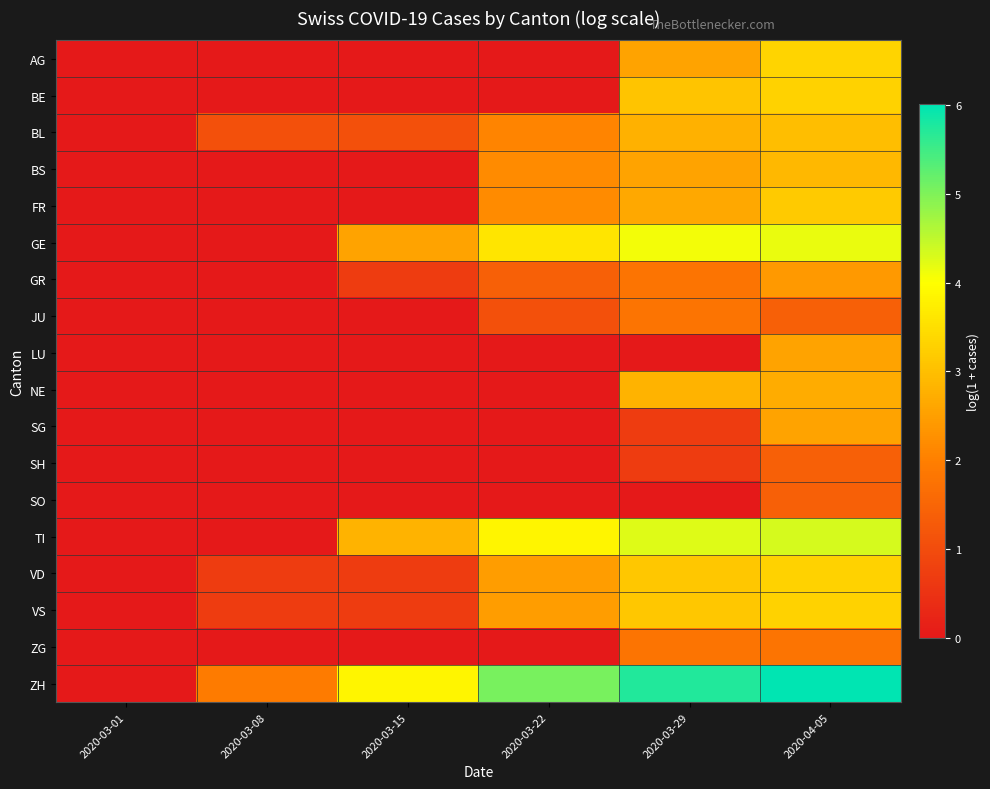

Reading left to right, list all the values displayed in this chart.

AG: 2020-03-01=0.0	2020-03-08=0.0	2020-03-15=0.0	2020-03-22=0.0	2020-03-29=2.6	2020-04-05=3.3
BE: 2020-03-01=0.0	2020-03-08=0.0	2020-03-15=0.0	2020-03-22=0.0	2020-03-29=3.1	2020-04-05=3.3
BL: 2020-03-01=0.0	2020-03-08=1.1	2020-03-15=1.1	2020-03-22=2.1	2020-03-29=2.8	2020-04-05=3.0
BS: 2020-03-01=0.0	2020-03-08=0.0	2020-03-15=0.0	2020-03-22=2.2	2020-03-29=2.6	2020-04-05=2.9
FR: 2020-03-01=0.0	2020-03-08=0.0	2020-03-15=0.0	2020-03-22=2.2	2020-03-29=2.6	2020-04-05=3.2
GE: 2020-03-01=0.0	2020-03-08=0.0	2020-03-15=2.6	2020-03-22=3.6	2020-03-29=4.1	2020-04-05=4.2
GR: 2020-03-01=0.0	2020-03-08=0.0	2020-03-15=0.7	2020-03-22=1.4	2020-03-29=1.8	2020-04-05=2.4
JU: 2020-03-01=0.0	2020-03-08=0.0	2020-03-15=0.0	2020-03-22=1.1	2020-03-29=1.8	2020-04-05=1.4
LU: 2020-03-01=0.0	2020-03-08=0.0	2020-03-15=0.0	2020-03-22=0.0	2020-03-29=0.0	2020-04-05=2.6
NE: 2020-03-01=0.0	2020-03-08=0.0	2020-03-15=0.0	2020-03-22=0.0	2020-03-29=2.8	2020-04-05=2.7
SG: 2020-03-01=0.0	2020-03-08=0.0	2020-03-15=0.0	2020-03-22=0.0	2020-03-29=0.7	2020-04-05=2.6
SH: 2020-03-01=0.0	2020-03-08=0.0	2020-03-15=0.0	2020-03-22=0.0	2020-03-29=0.7	2020-04-05=1.4
SO: 2020-03-01=0.0	2020-03-08=0.0	2020-03-15=0.0	2020-03-22=0.0	2020-03-29=0.0	2020-04-05=1.4
TI: 2020-03-01=0.0	2020-03-08=0.0	2020-03-15=2.8	2020-03-22=3.9	2020-03-29=4.2	2020-04-05=4.3
VD: 2020-03-01=0.0	2020-03-08=0.7	2020-03-15=0.7	2020-03-22=2.5	2020-03-29=3.1	2020-04-05=3.3
VS: 2020-03-01=0.0	2020-03-08=0.7	2020-03-15=0.7	2020-03-22=2.5	2020-03-29=3.1	2020-04-05=3.3
ZG: 2020-03-01=0.0	2020-03-08=0.0	2020-03-15=0.0	2020-03-22=0.0	2020-03-29=1.8	2020-04-05=1.8
ZH: 2020-03-01=0.0	2020-03-08=1.9	2020-03-15=3.9	2020-03-22=5.0	2020-03-29=5.7	2020-04-05=6.0